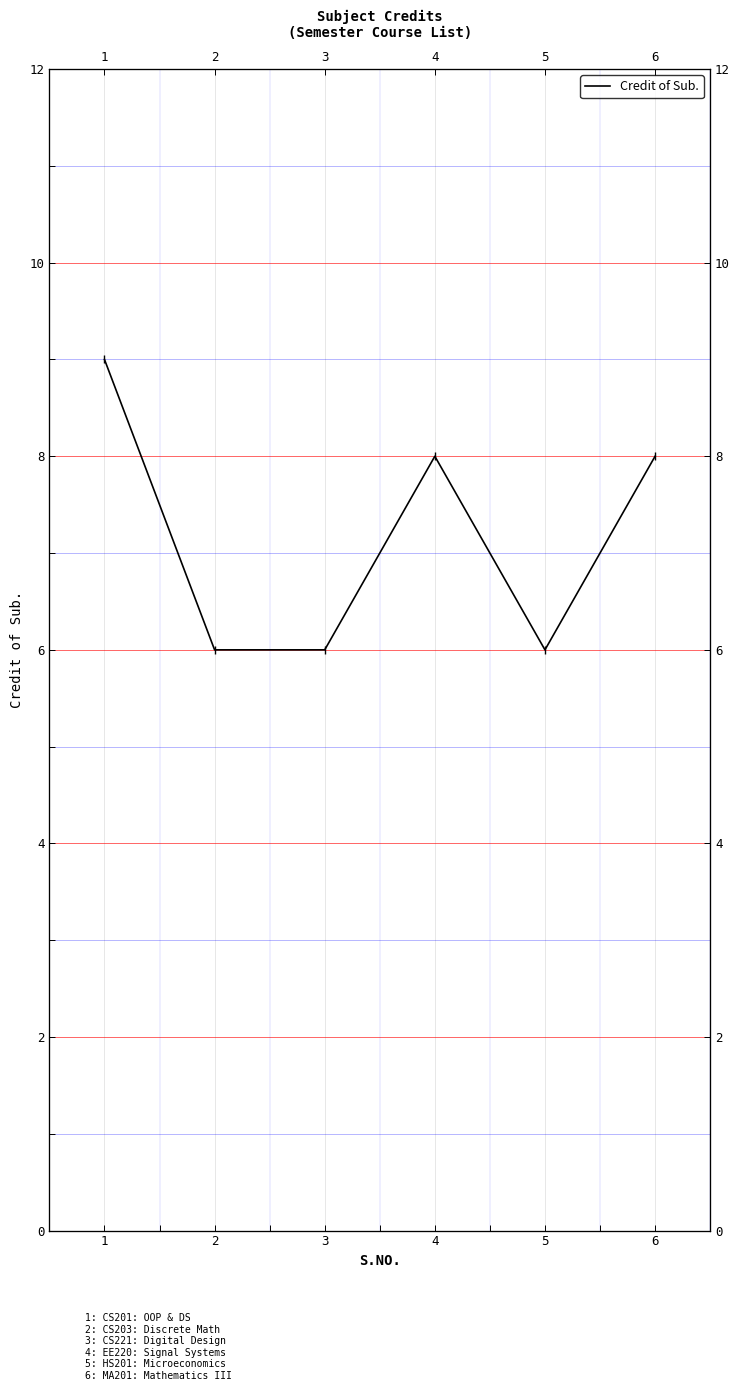

How many values exceed 8?

1